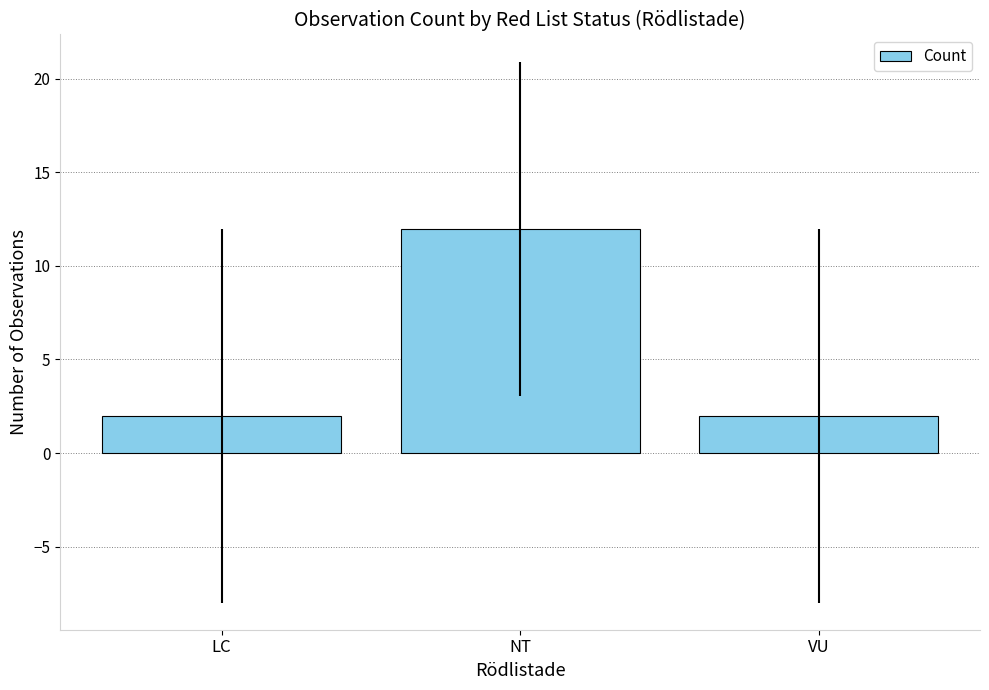

What is the label of the 1st bar from the left?

LC